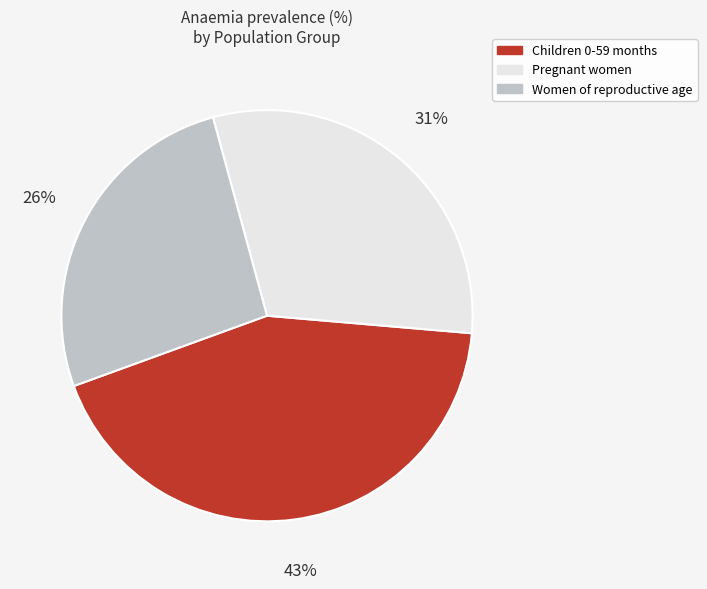

Rank the categories by value from lowest to highest.

Women of reproductive age, Pregnant women, Children 0-59 months